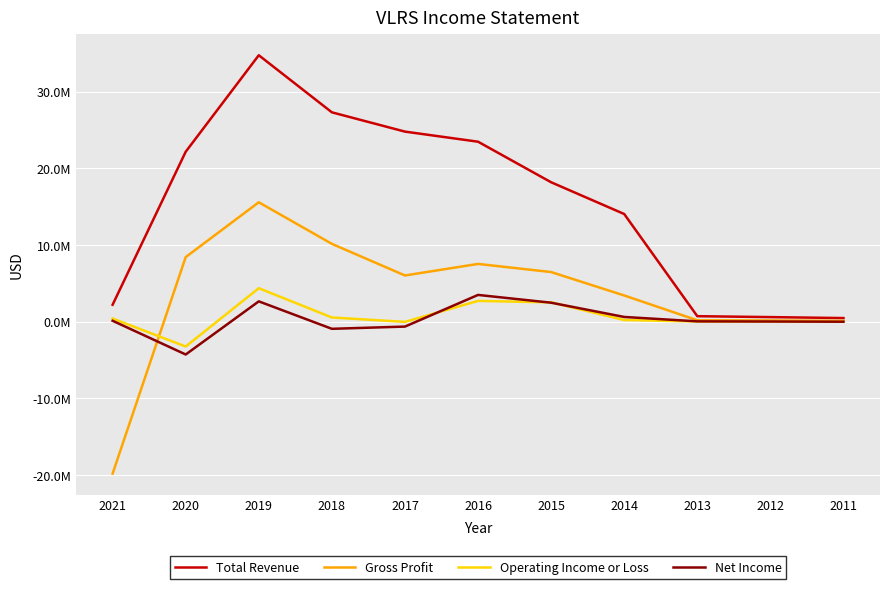

Does the chart display data point markers on the line(s)?

No